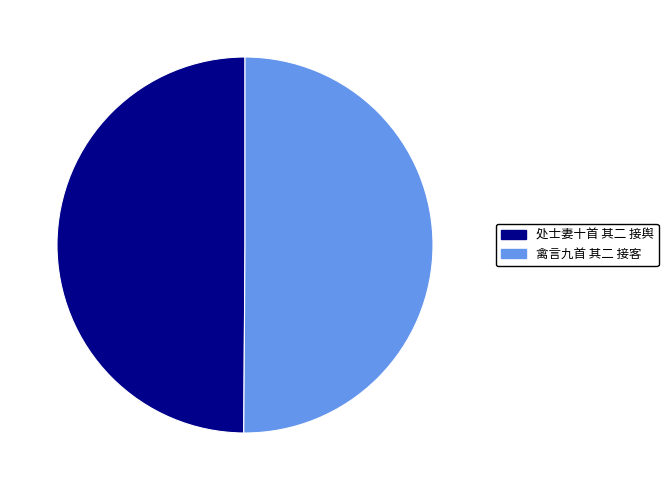

What is the ratio of the value at 处士妻十首 其二 接舆 to the value at 禽言九首 其二 接客?

1.0